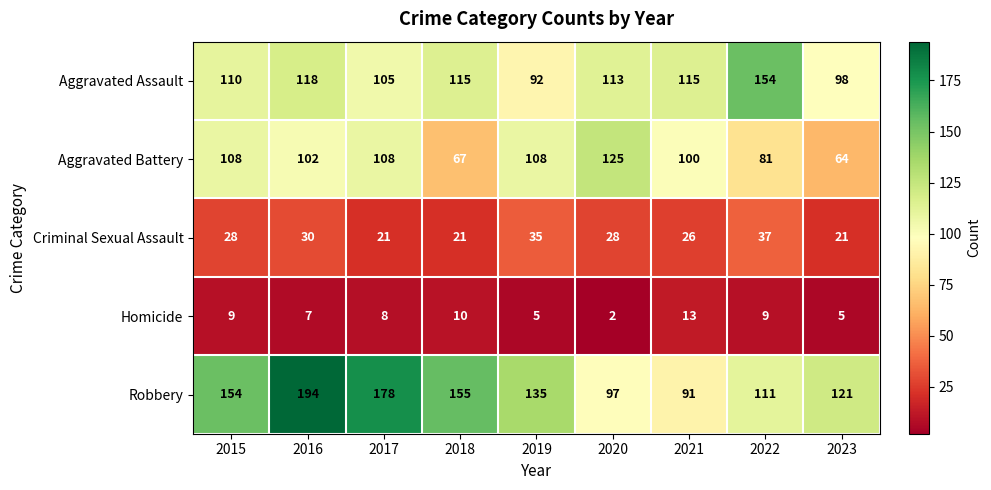

What is the average value of the Aggravated Battery series?

96